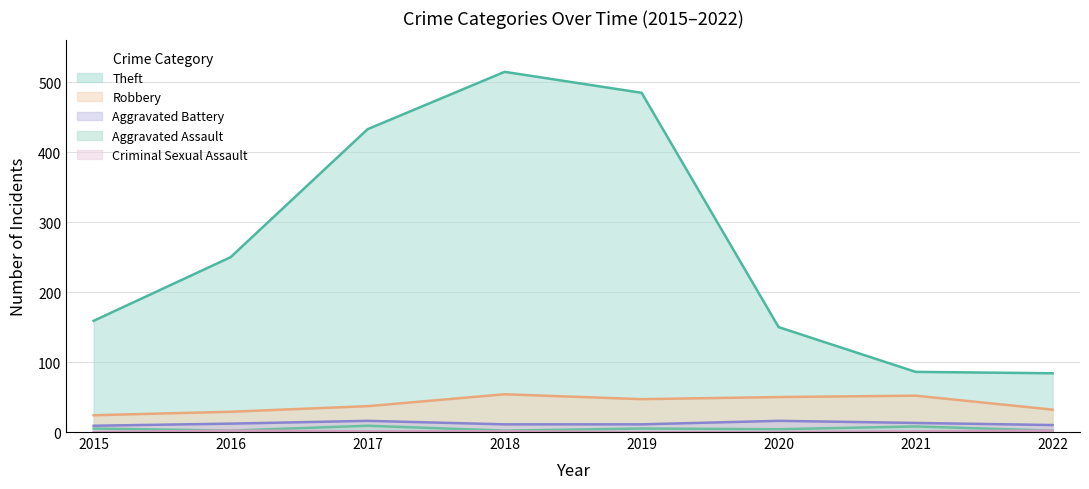

In Aggravated Assault, how many points are higher than both neighbors (excluding endpoints)?

3